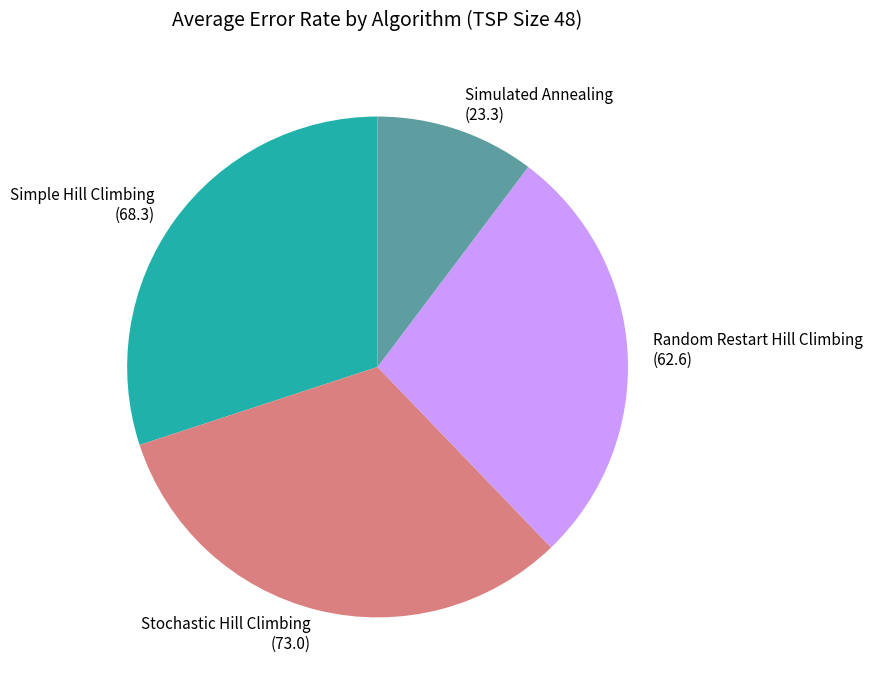

How many segments does this pie chart have?

4